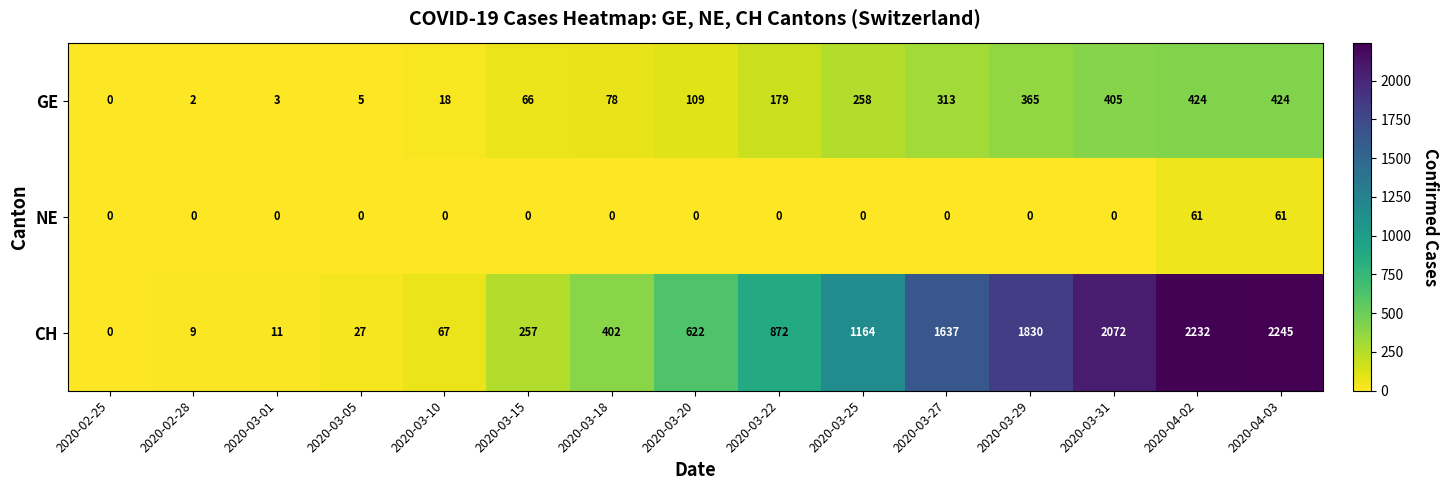

What is the difference between the CH values at 2020-03-22 and 2020-03-15?

615